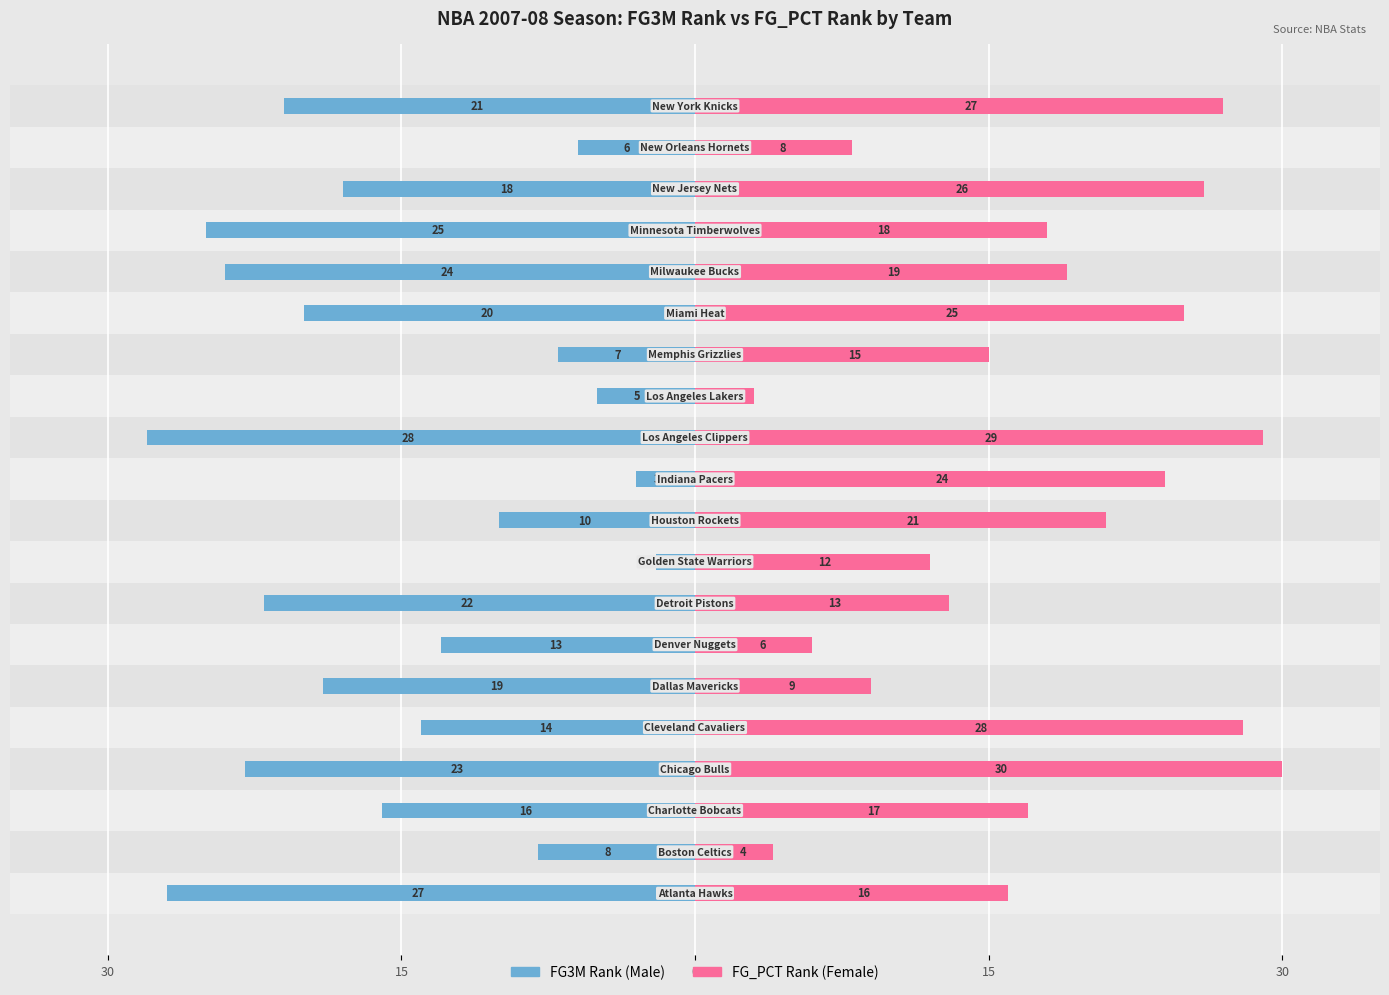

List the series in order of their peak value, lowest first.

FG3M Rank, FG_PCT Rank